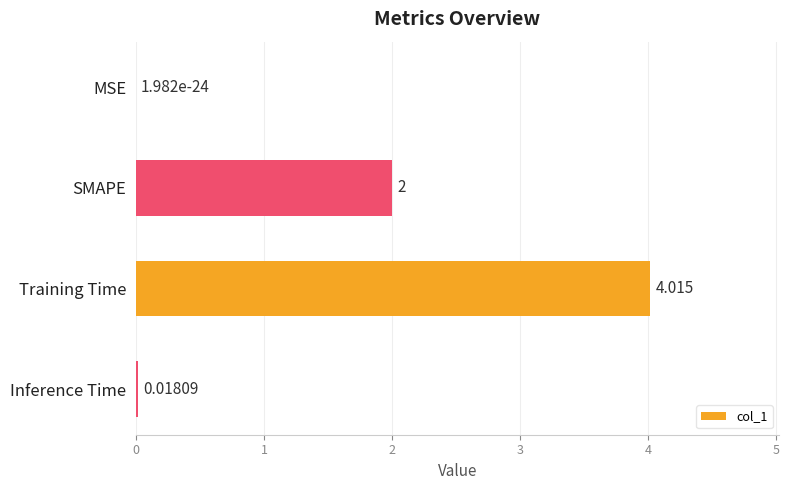

Which category has the highest value across all series?

Training Time